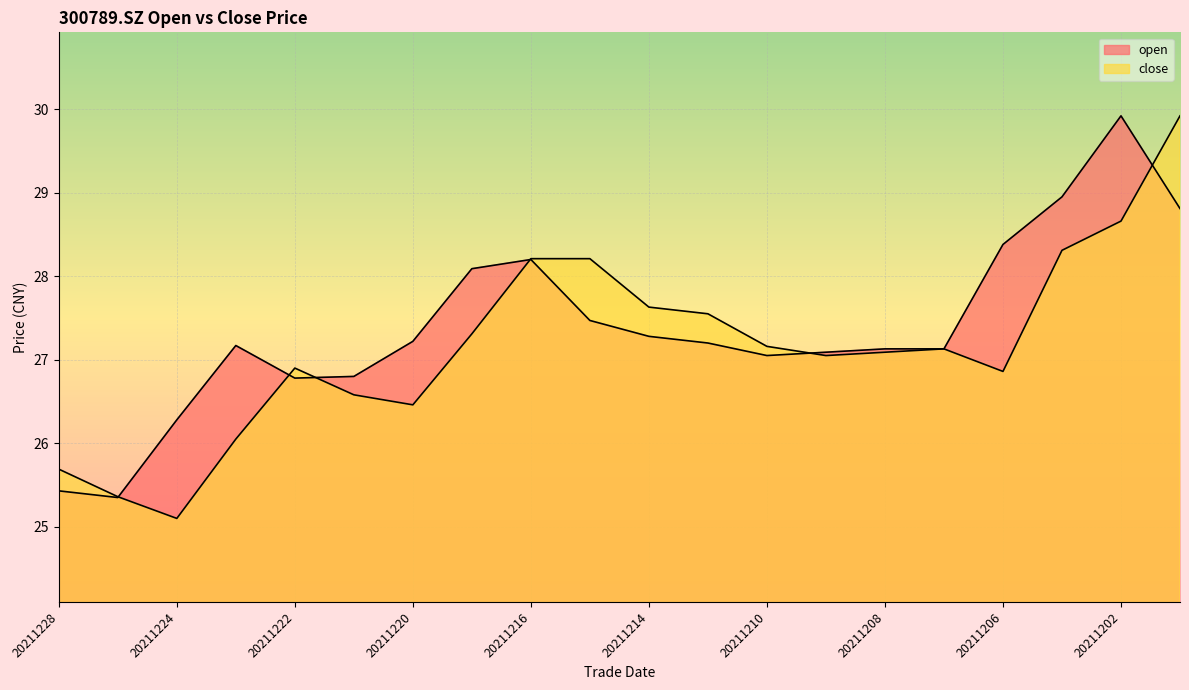

What is the difference between the open values at 20211206 and 20211203?

0.6